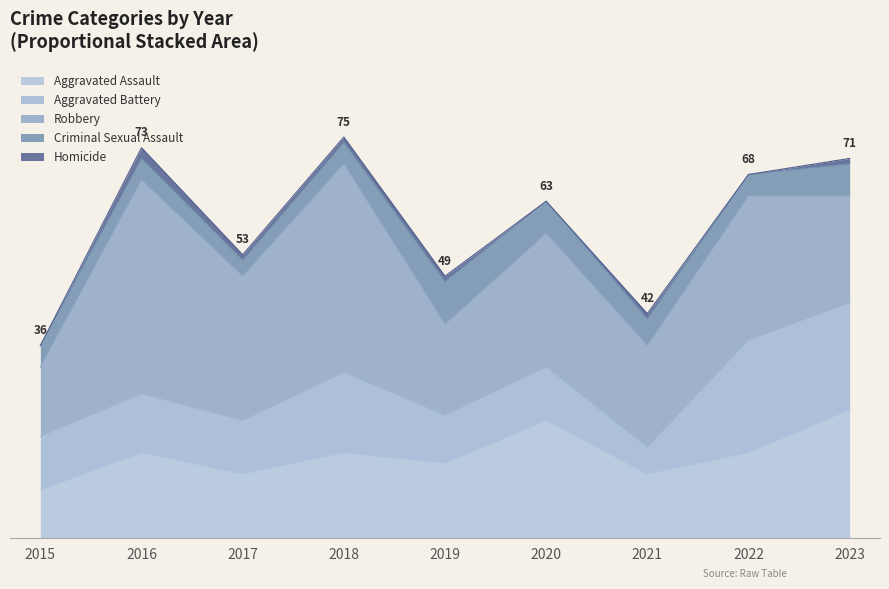

Reading right to left, transcribe all the data shown in this chart.

Aggravated Assault: 24	16	12	22	14	16	12	16	9
Aggravated Battery: 20	21	5	10	9	15	10	11	10
Robbery: 20	27	19	25	17	39	27	40	13
Criminal Sexual Assault: 6	4	5	6	8	4	3	4	4
Homicide: 1	0	1	0	1	1	1	2	0